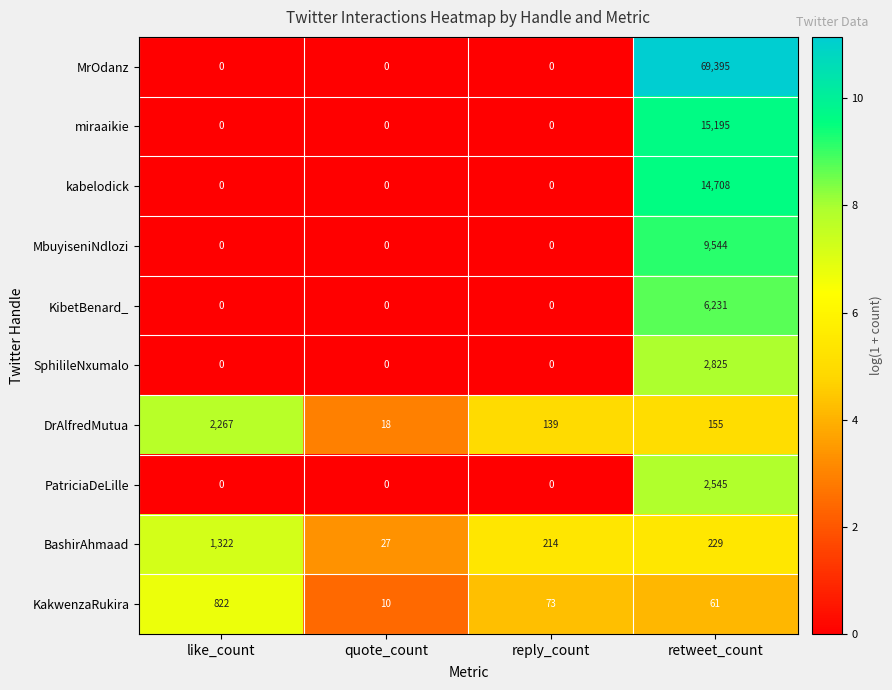

What is the spread (max minus min) of values at like_count?

2267